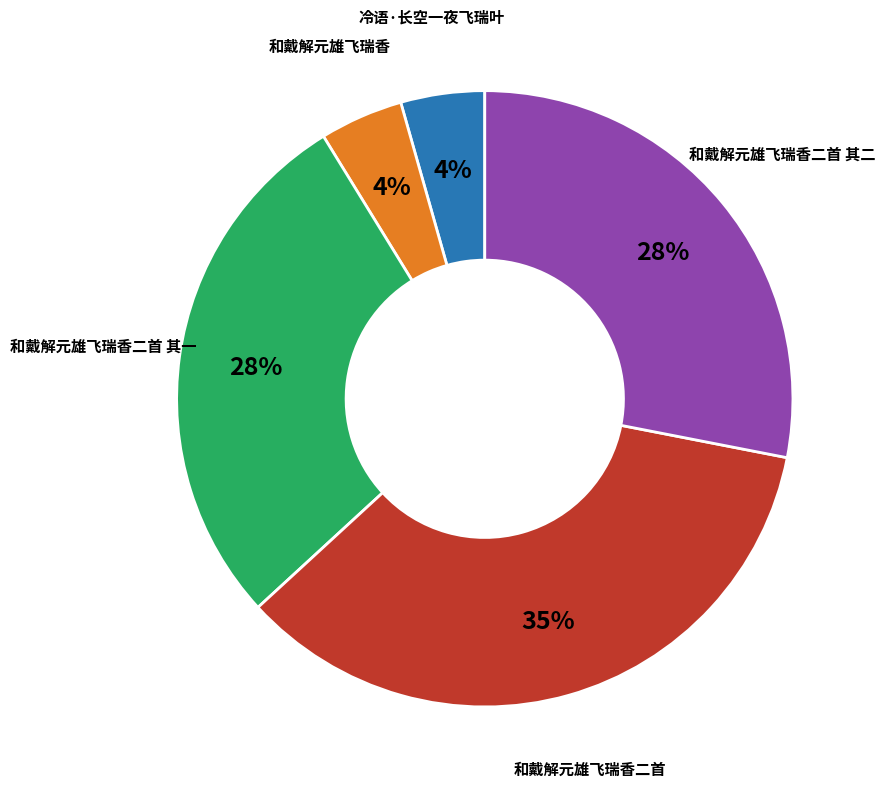

To the nearest percent, what is the difference between the largest and smallest slice percentages?

31%